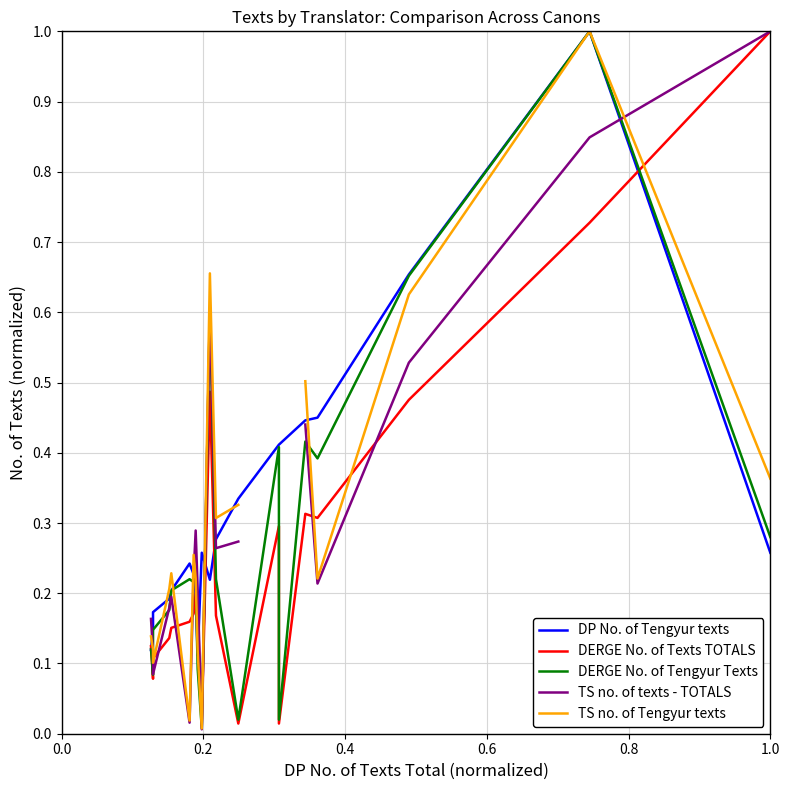

Does the chart have visible grid lines?

Yes